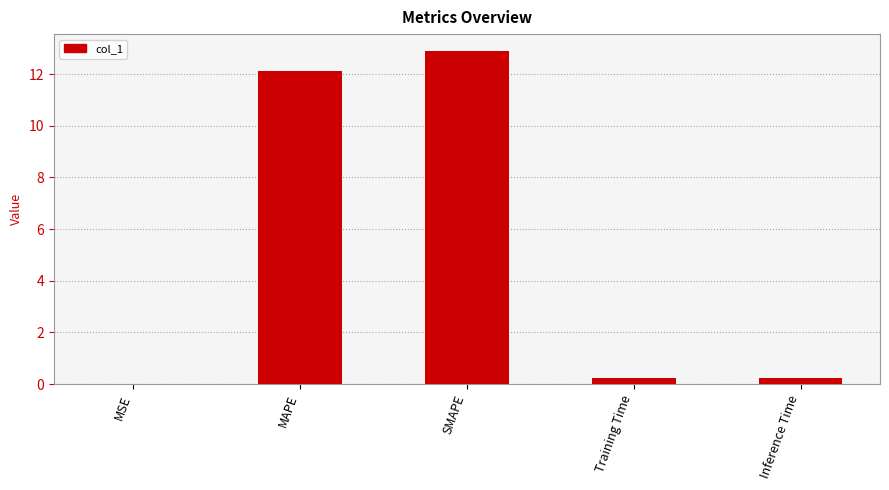

What is the maximum value shown in the chart?

12.9